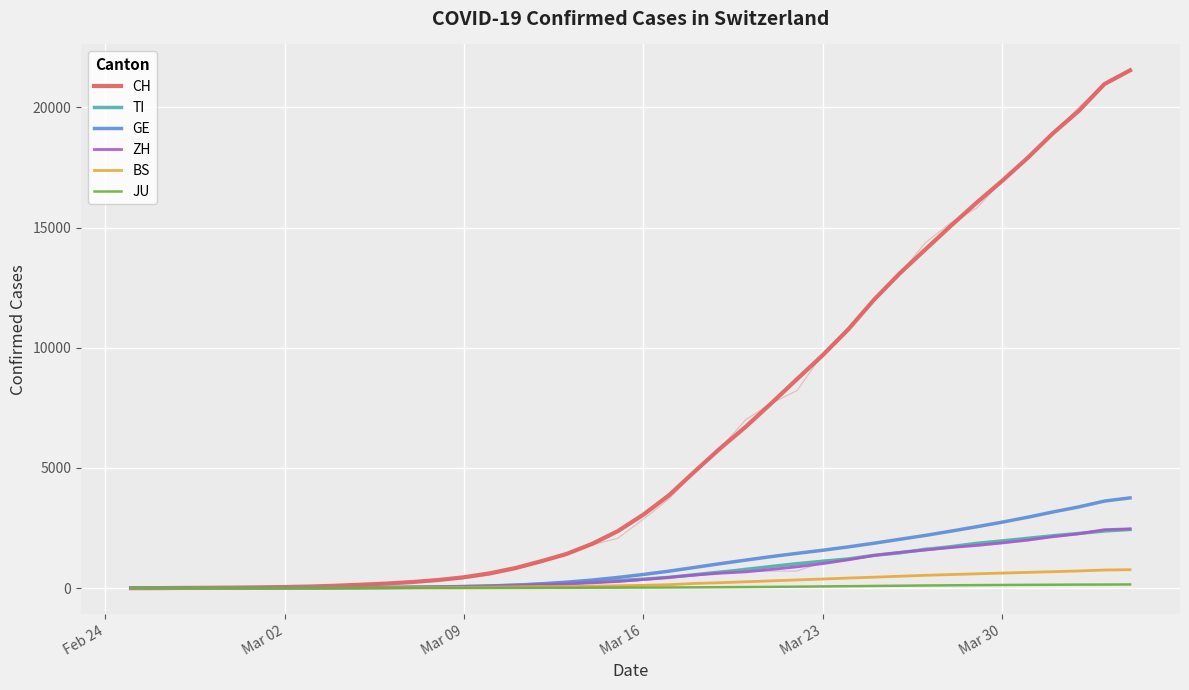

The value of TI at 32 is 810.4. True or false?

False